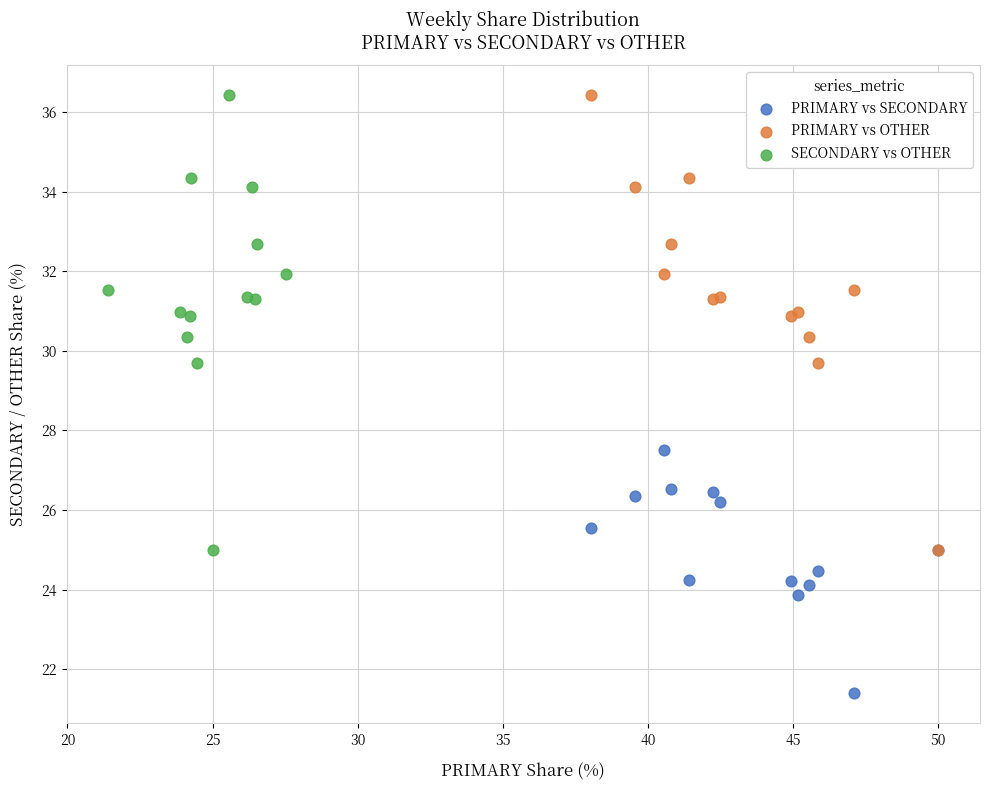

Which series contains the lowest Y value?

PRIMARY vs SECONDARY